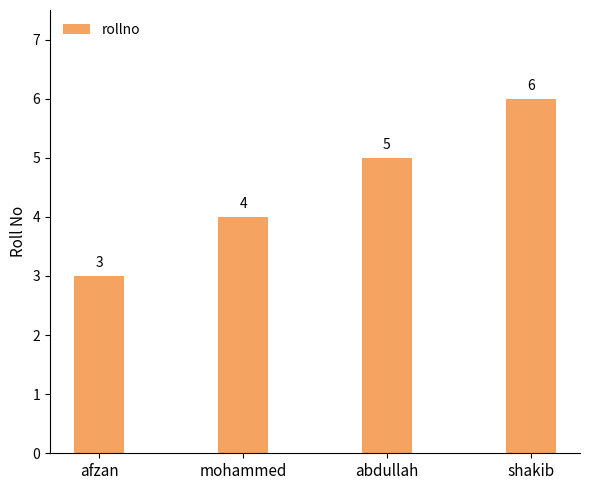

Rank the categories by value from lowest to highest.

afzan, mohammed, abdullah, shakib